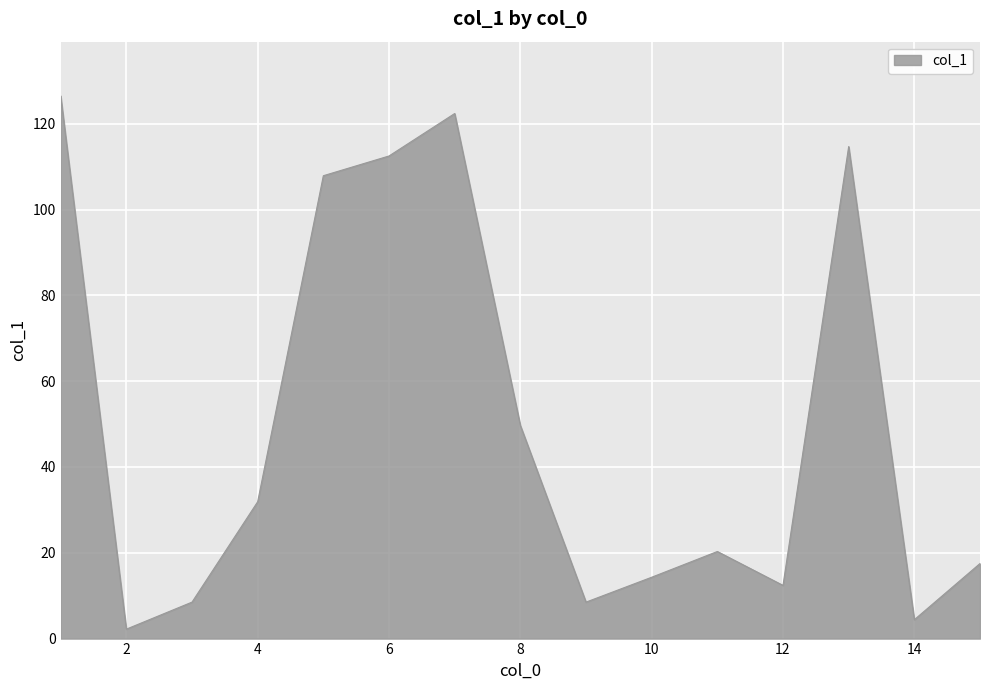

What is the difference between the maximum and minimum values?

124.3